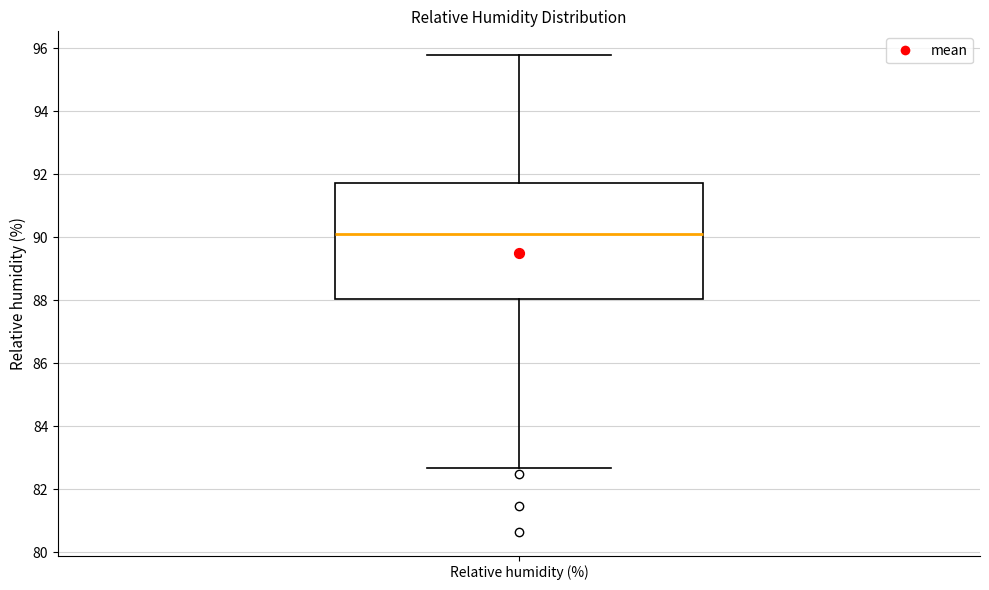

Transcribe this box plot: give where the median line is, the range the box spans, and where the two whiskers end, as read against the y-axis. The values are not printed on the chart, so give them approximately, as read against the axis.

median 90.0, box 88.0 to 91.8, whiskers 82.6 to 95.8